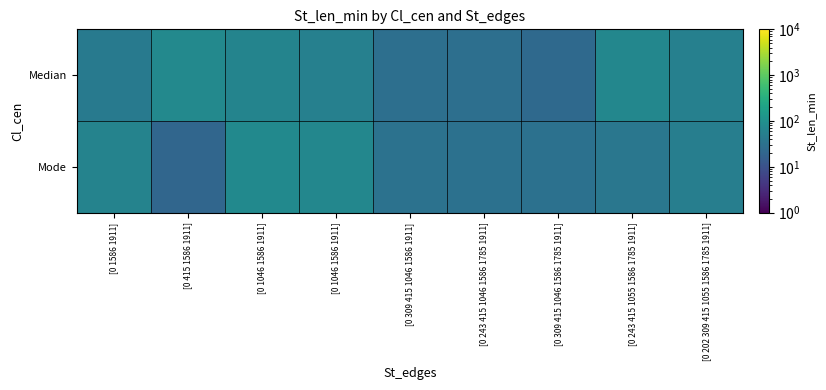

What is the greatest value displayed?

78.2